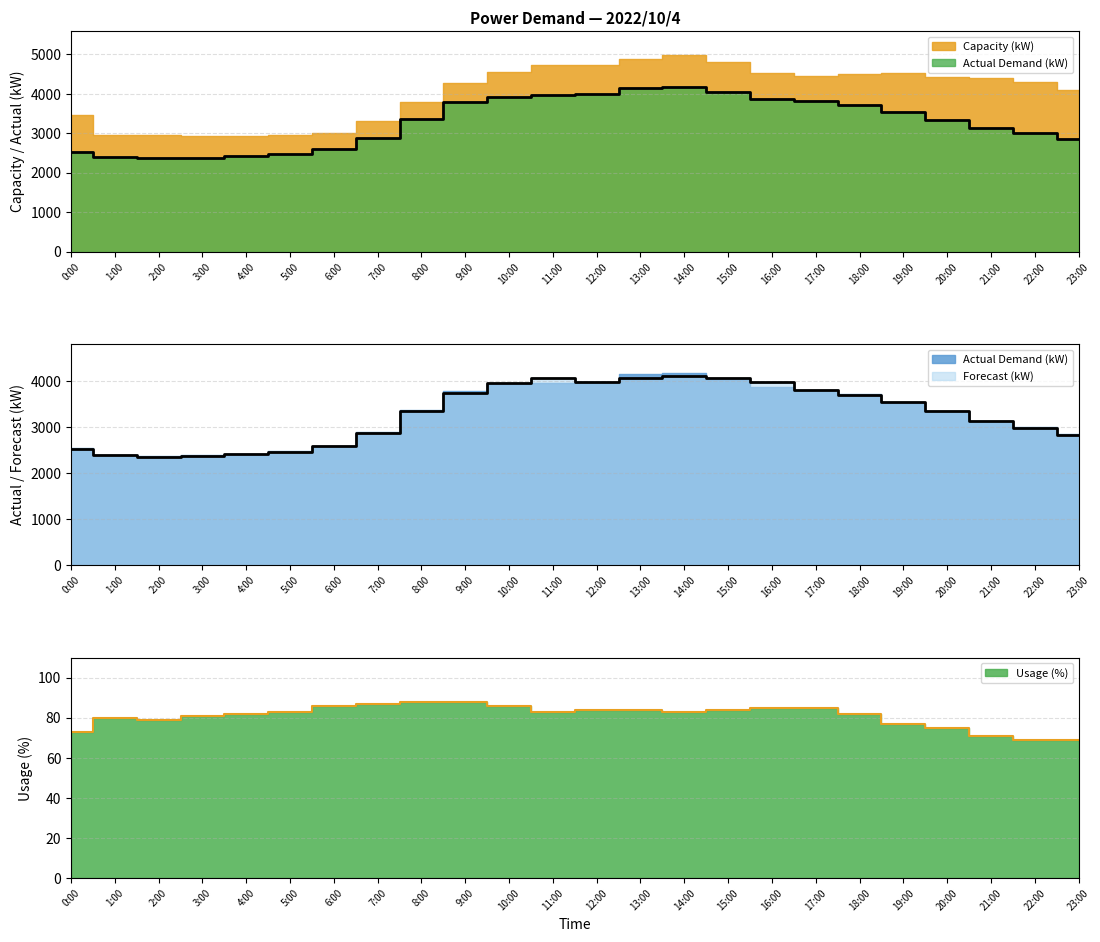

Which label corresponds to the smallest value in the chart?

2:00